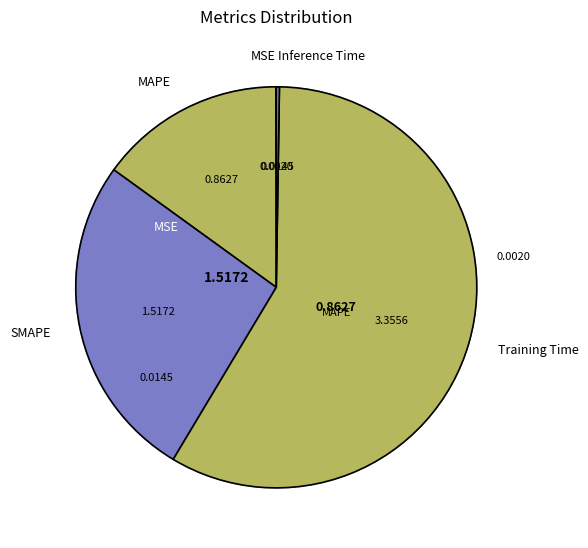

What portion of the pie excludes MAPE?

85.0%